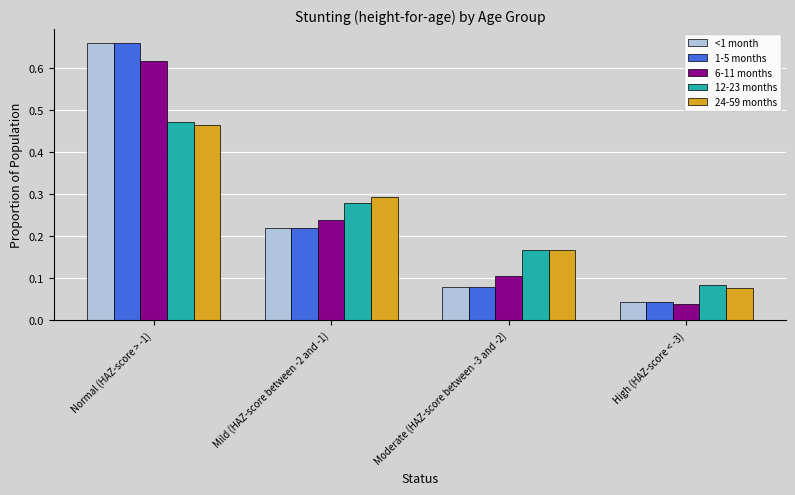

Which label corresponds to the largest value in the chart?

Normal (HAZ-score > -1)